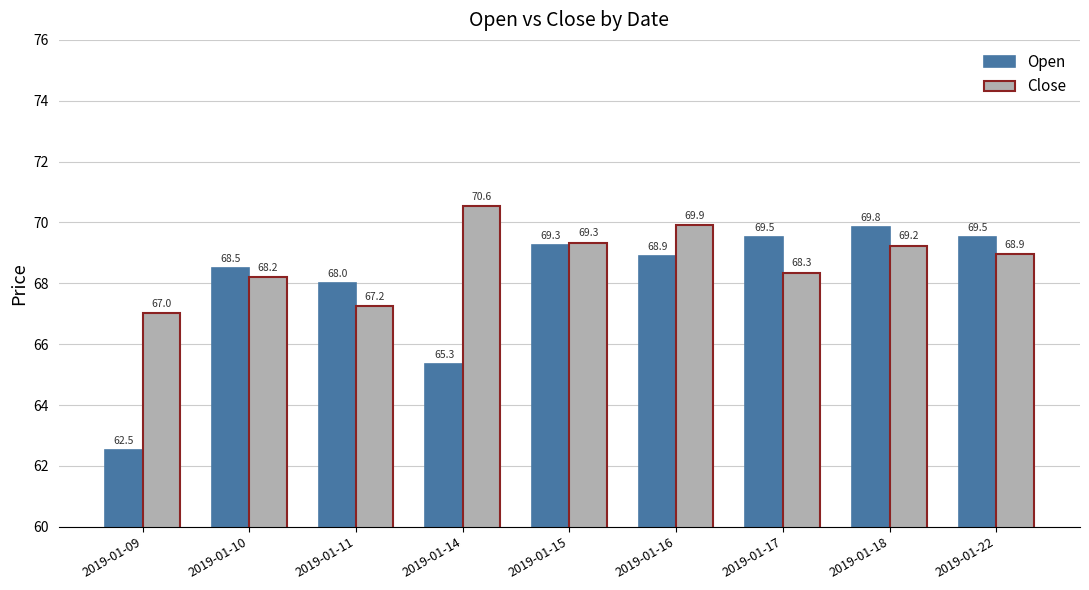

Rank the series at 2019-01-14 from highest to lowest value.

Close, Open